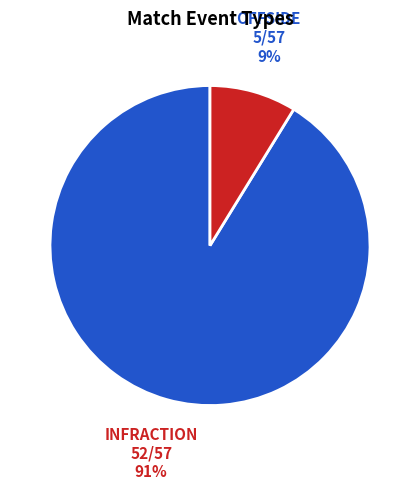

Is there a majority slice in this chart?

Yes